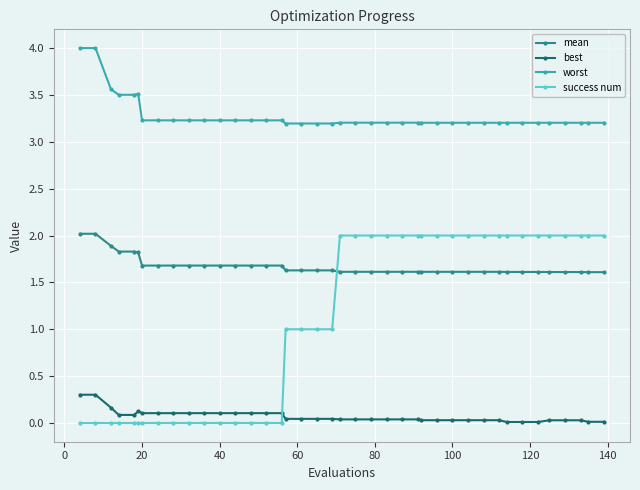

After their last crossing, which series has the higher values: mean or success num?

success num